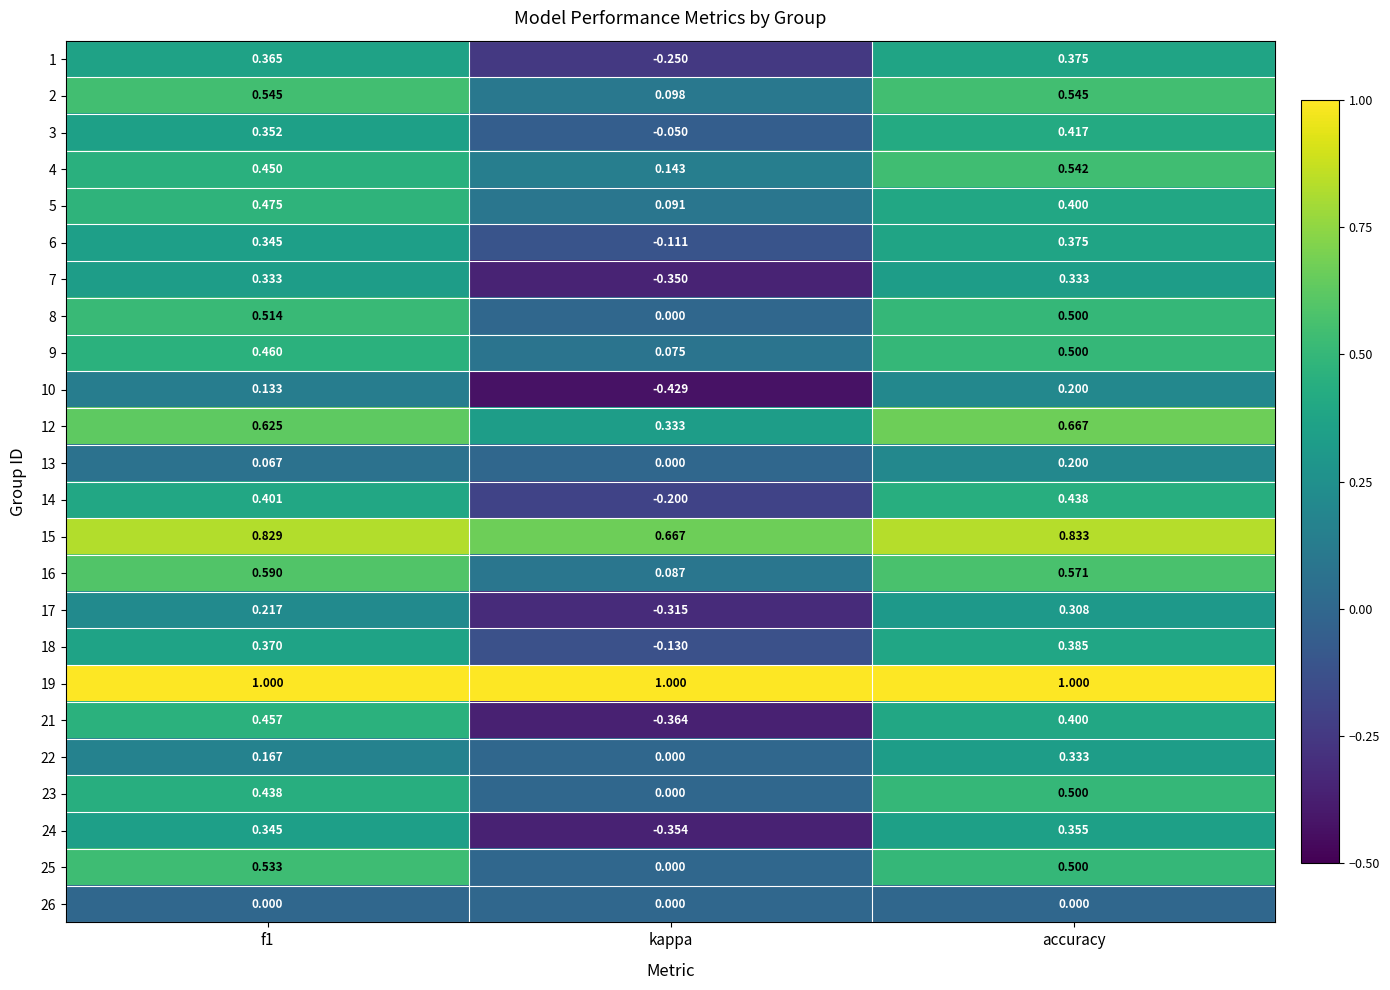

At which category is the sum across all series the highest?

accuracy